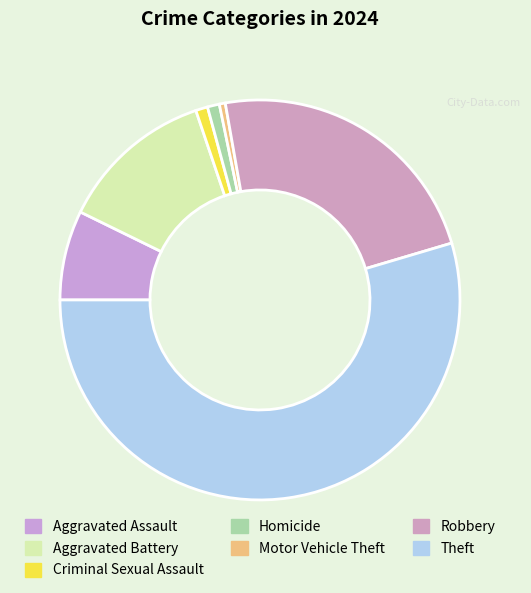

Which slice is the largest?

Theft